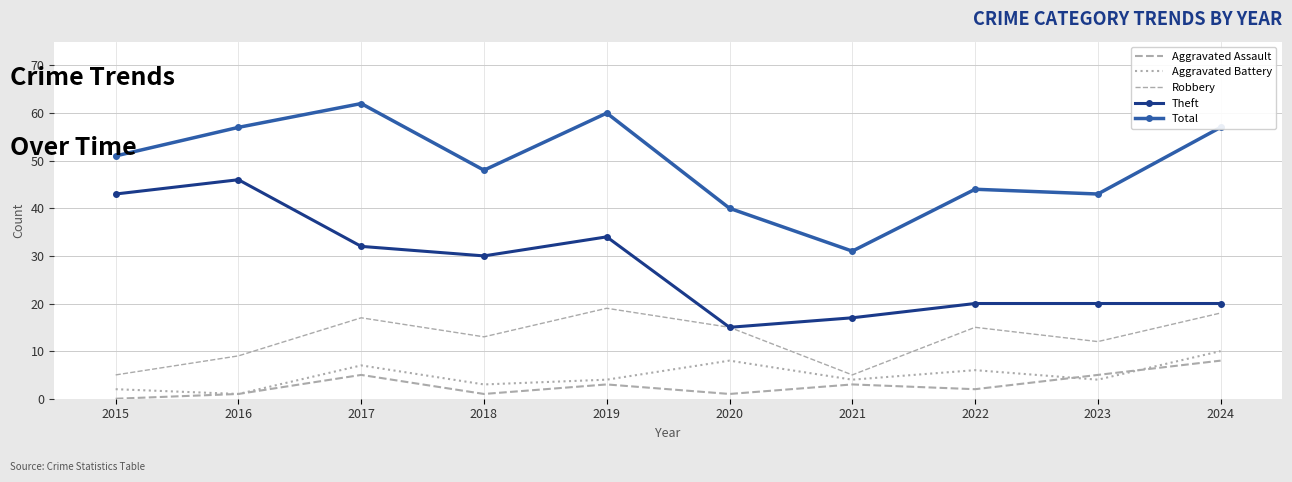

What is the greatest value displayed?

62